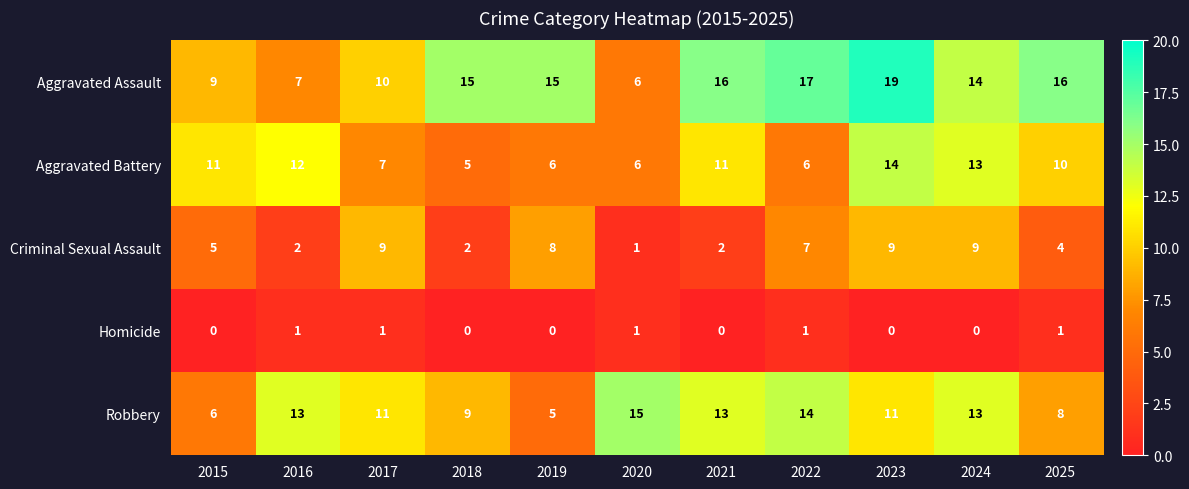

Between 2018 and 2021, which series saw the biggest shift?

Aggravated Battery